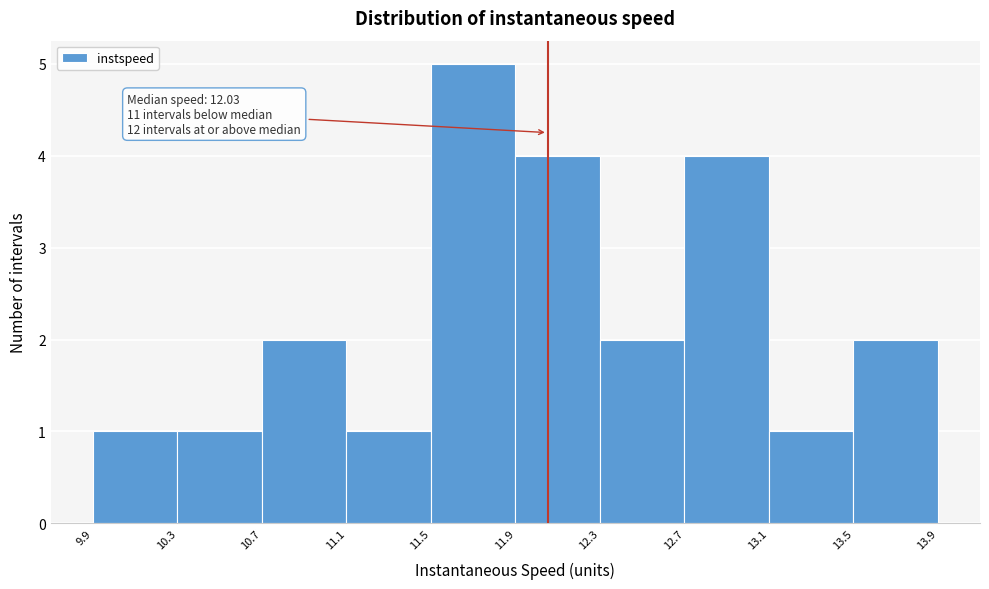

Over which range of the x-axis is the bar tallest?

11.5 to 11.9